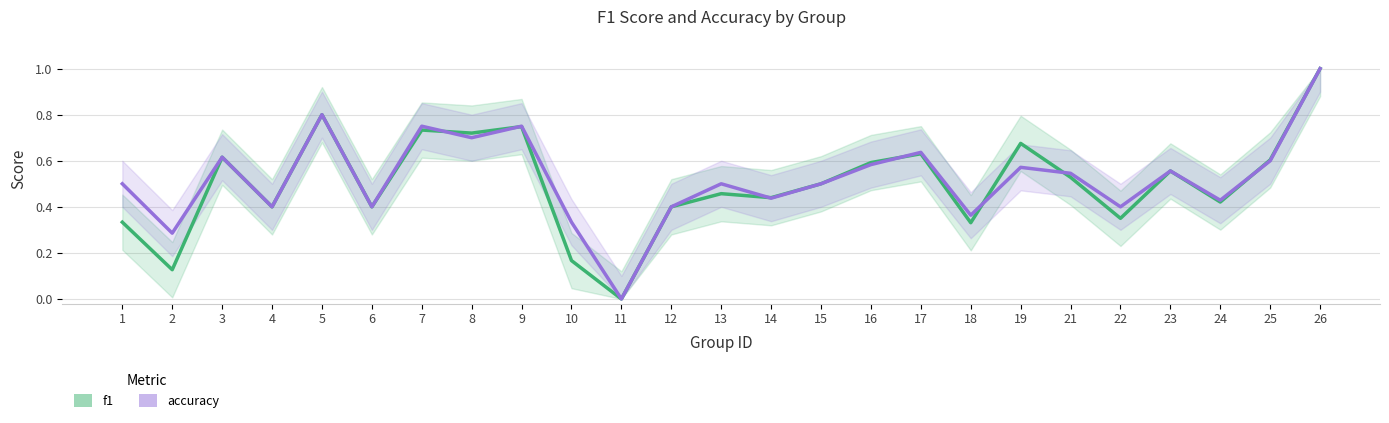

At 24, list the series in order from largest to smallest.

accuracy, f1